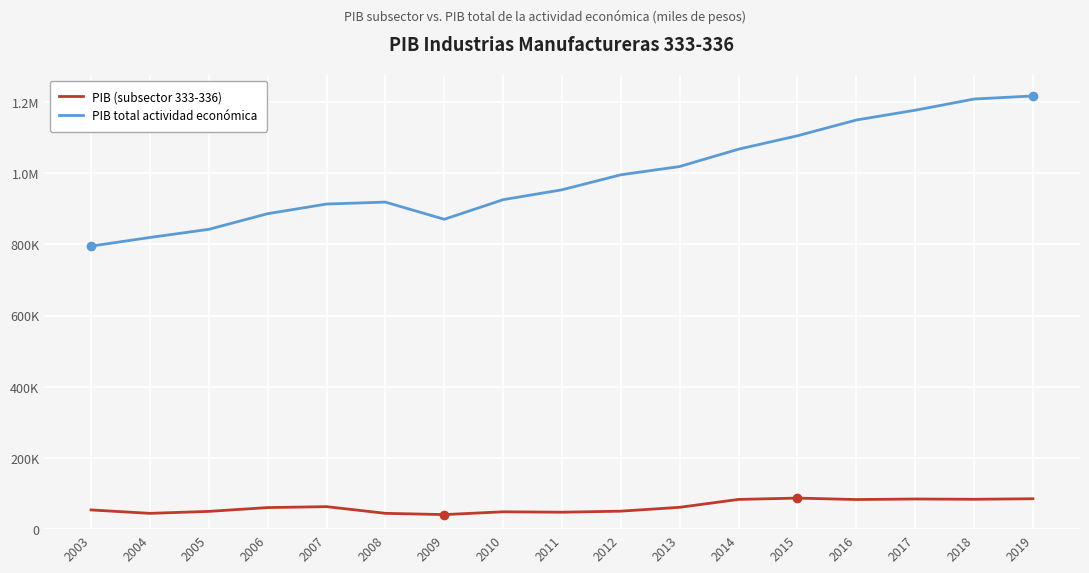

What is the total value across all series at 2013?

1079917.1